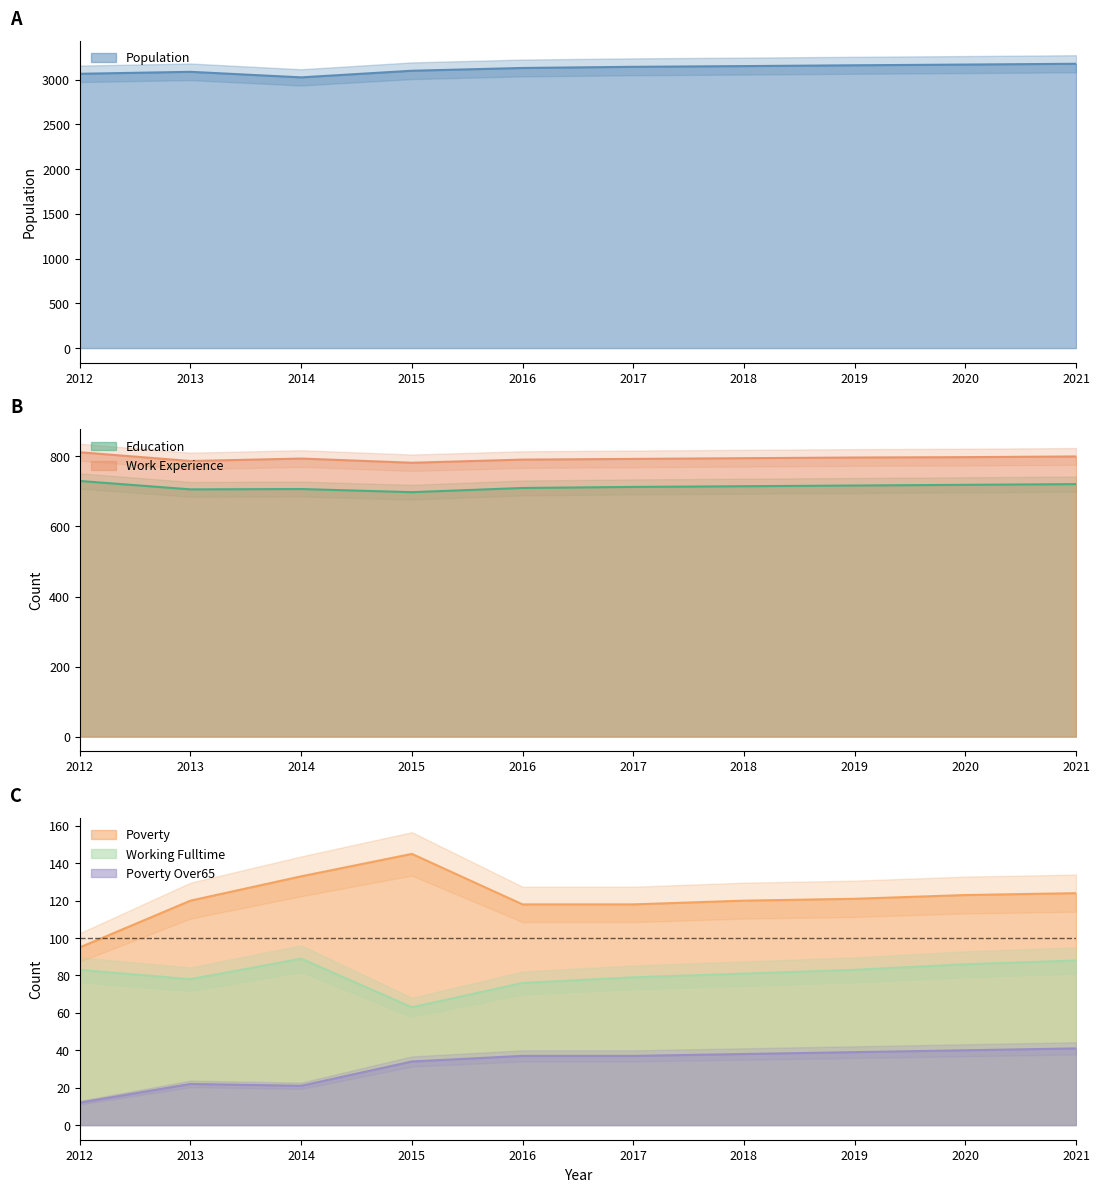

True or false: Poverty_Over65 and Poverty cross at least once.

False